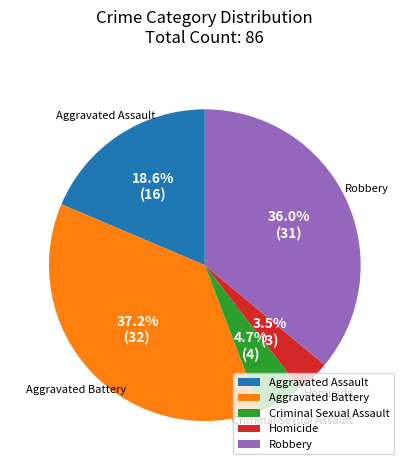

The Aggravated Battery slice represents 37% of the pie. True or false?

True